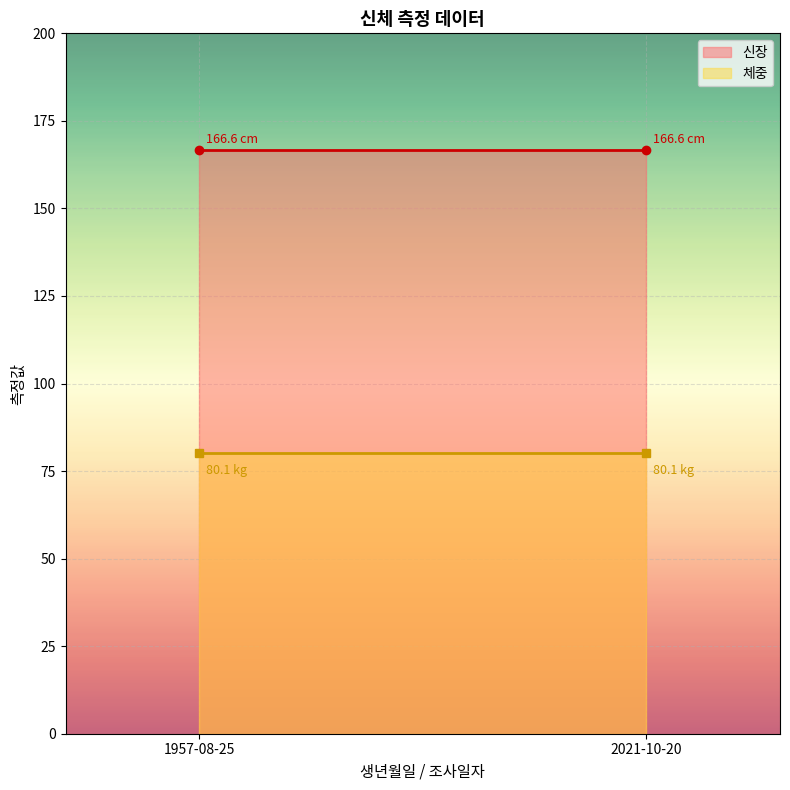

What are all the series names shown in the legend?

신장, 체중